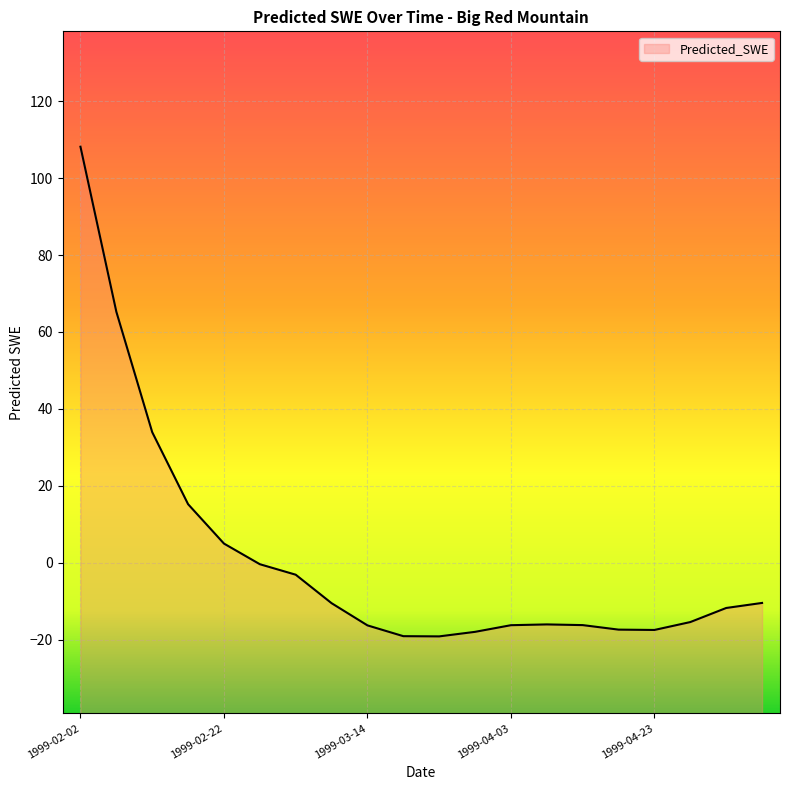

How many interior local valleys (lower than both neighbors) does the data have?

2